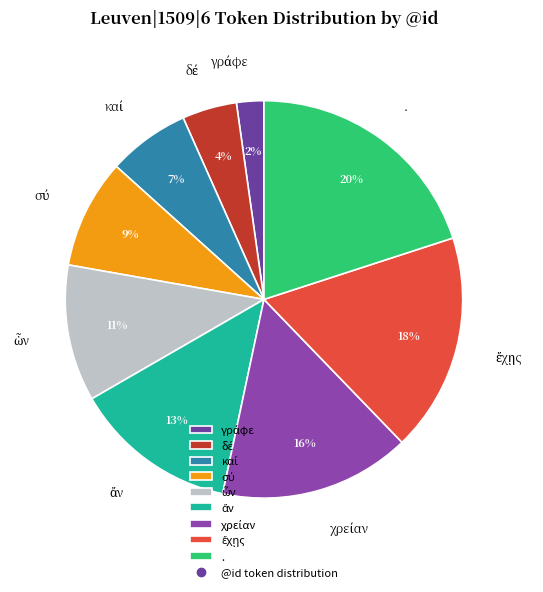

To the nearest percent, what is the average slice percentage?

11%